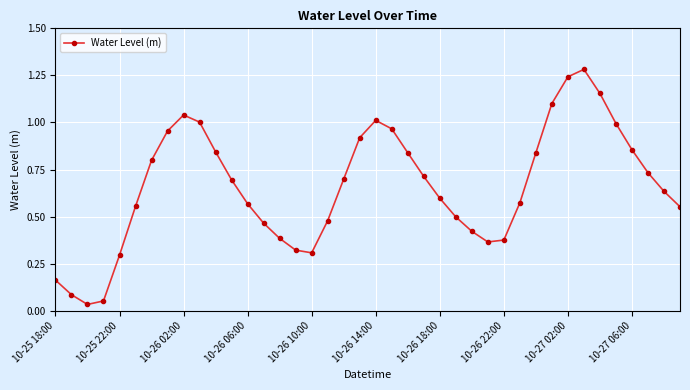

How many points are higher than both their immediate neighbors (excluding endpoints)?

3